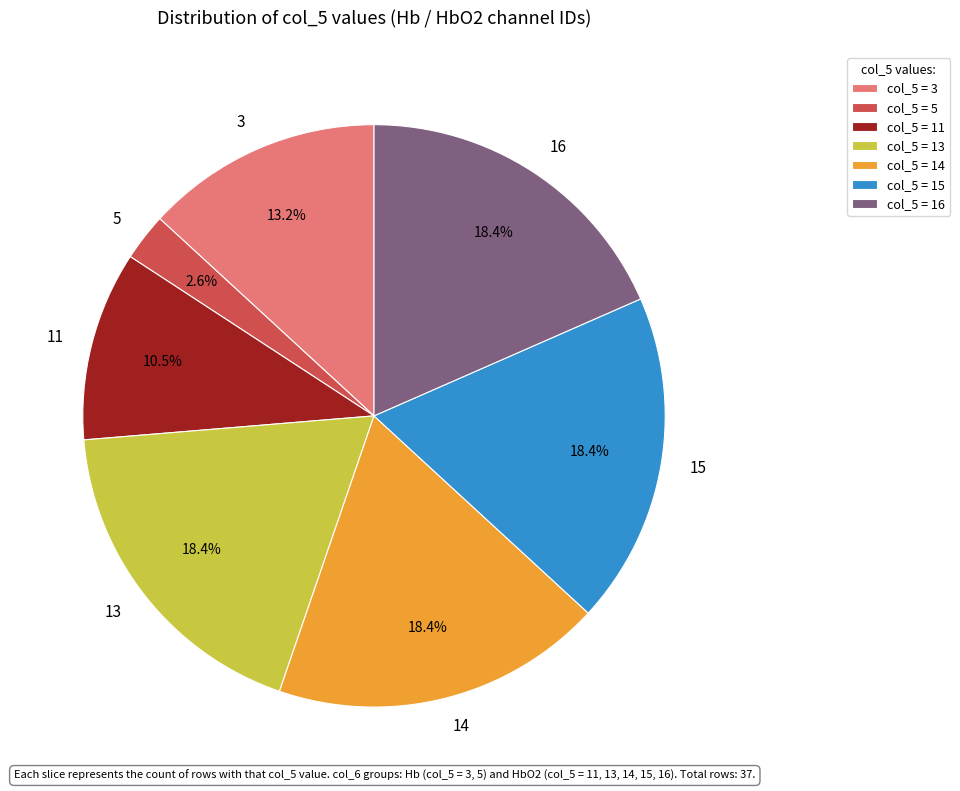

What portion of the pie excludes 14?

81.6%